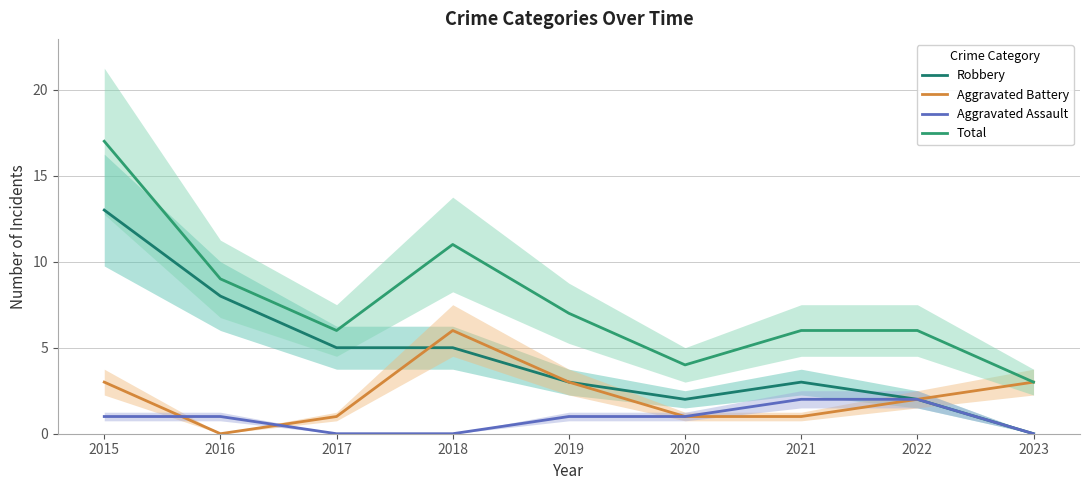

Rank the categories by Robbery value from lowest to highest.

2023, 2020, 2022, 2019, 2021, 2017, 2018, 2016, 2015